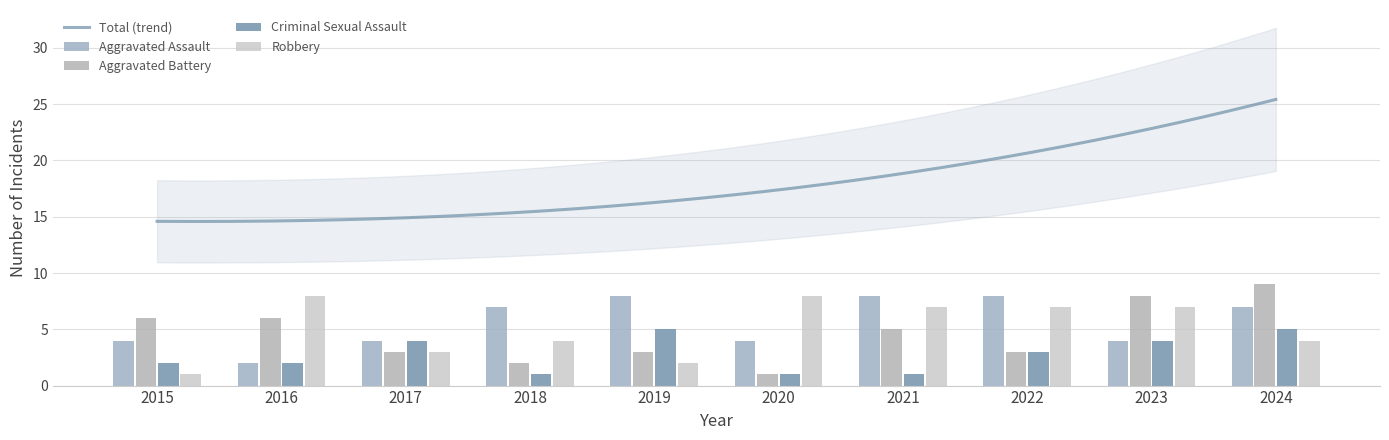

Rank the series by their average value, from lowest to highest.

Criminal Sexual Assault, Aggravated Battery, Robbery, Aggravated Assault